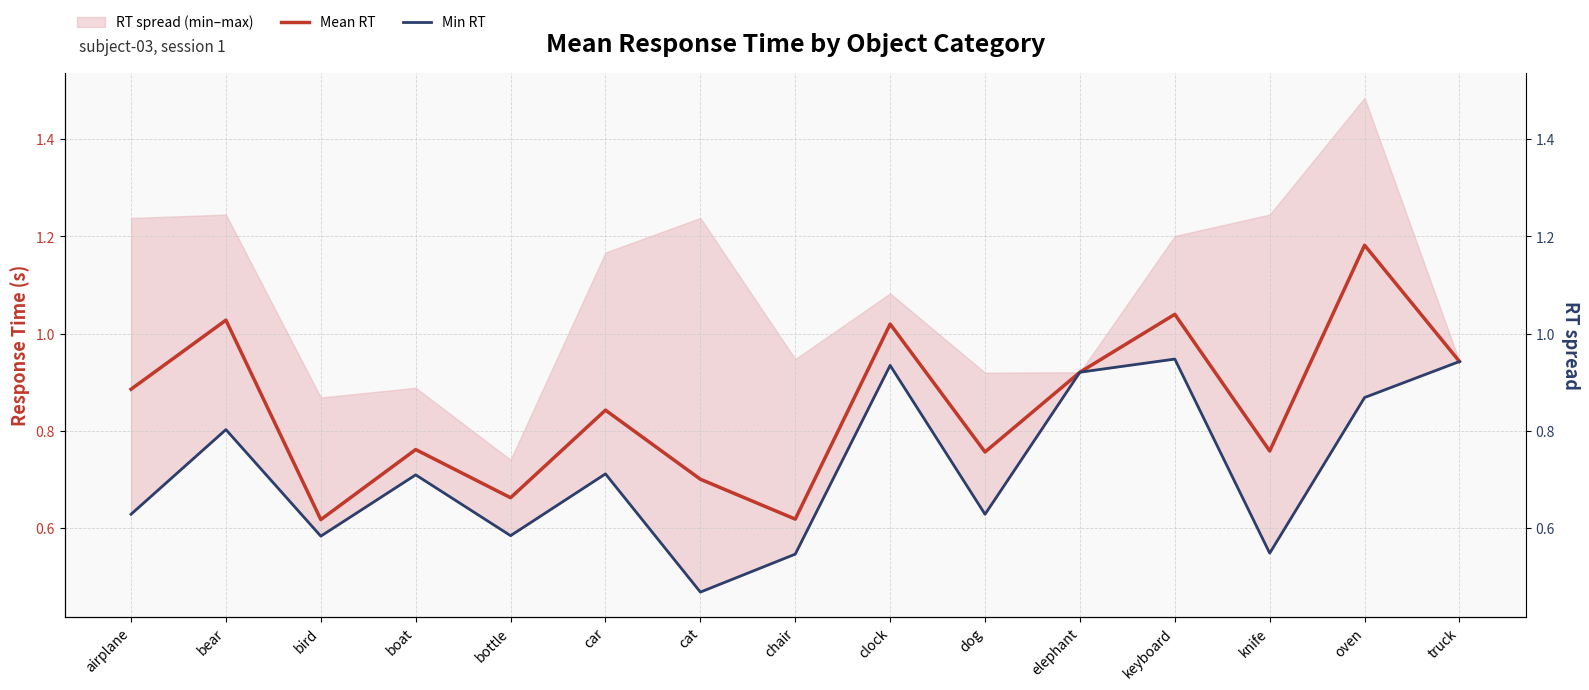

Reading left to right, transcribe all the data shown in this chart.

Mean RT: 0.9	1.0	0.6	0.8	0.7	0.8	0.7	0.6	1.0	0.8	0.9	1.0	0.8	1.2	0.9
Min RT: 0.6	0.8	0.6	0.7	0.6	0.7	0.5	0.5	0.9	0.6	0.9	0.9	0.5	0.9	0.9